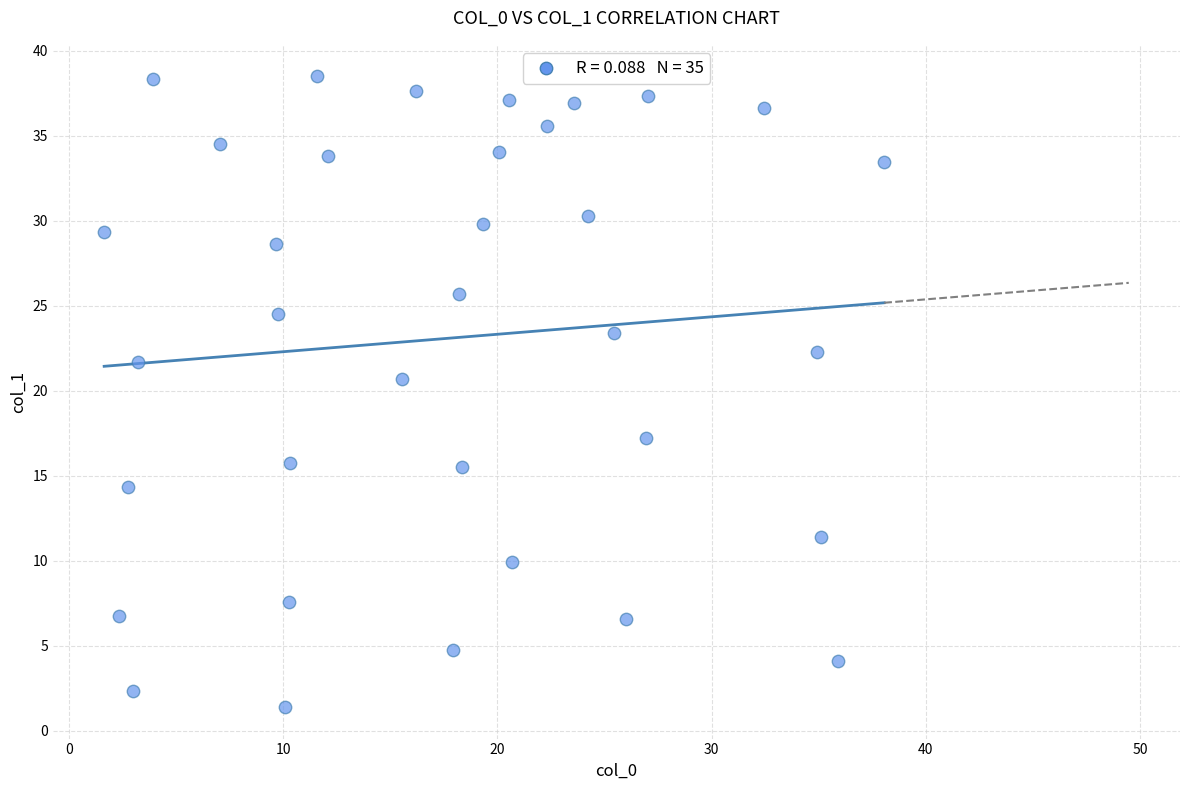

What is the range of Y values (max minus min)?

37.1